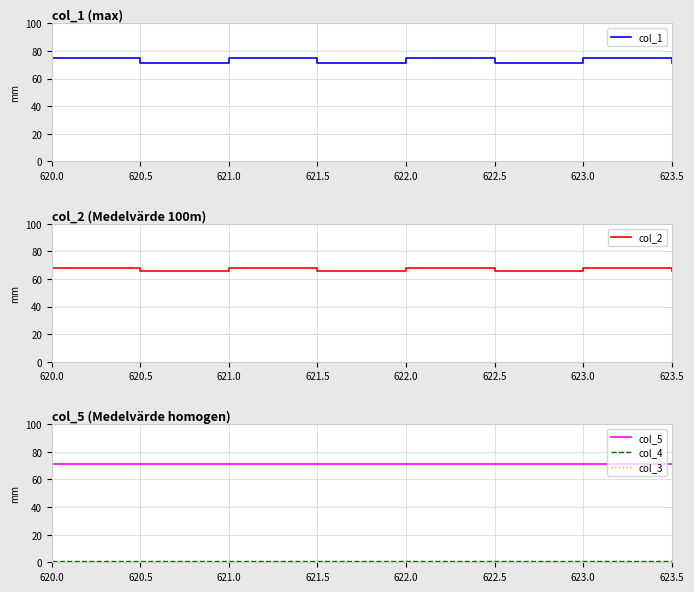

What is the greatest value displayed?

75.0